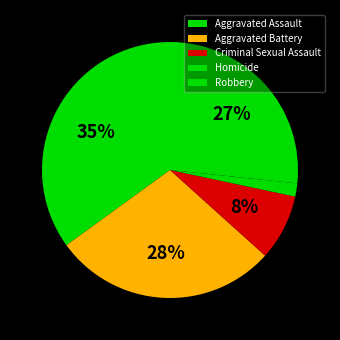

To the nearest percent, what is the average slice percentage?

20%